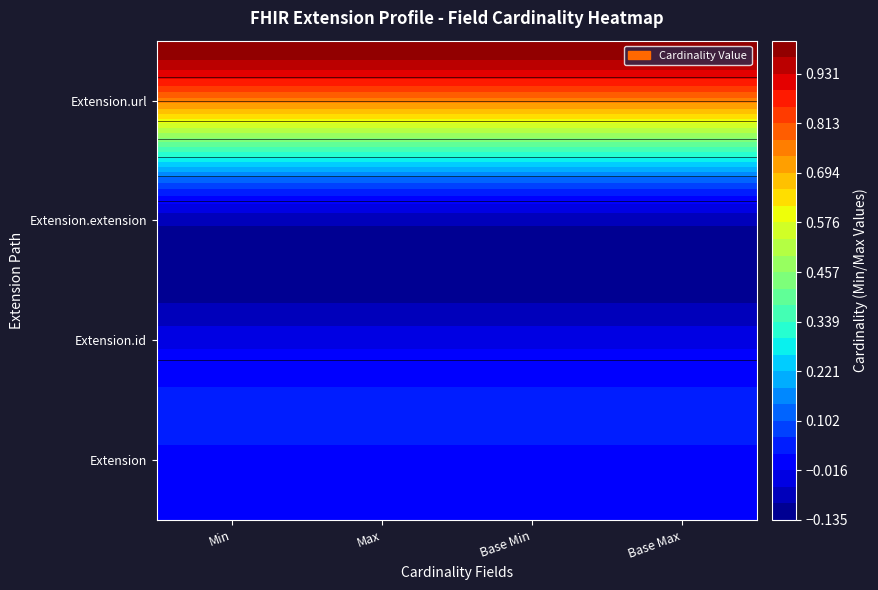

What is the total value across all series at Base Min?

1